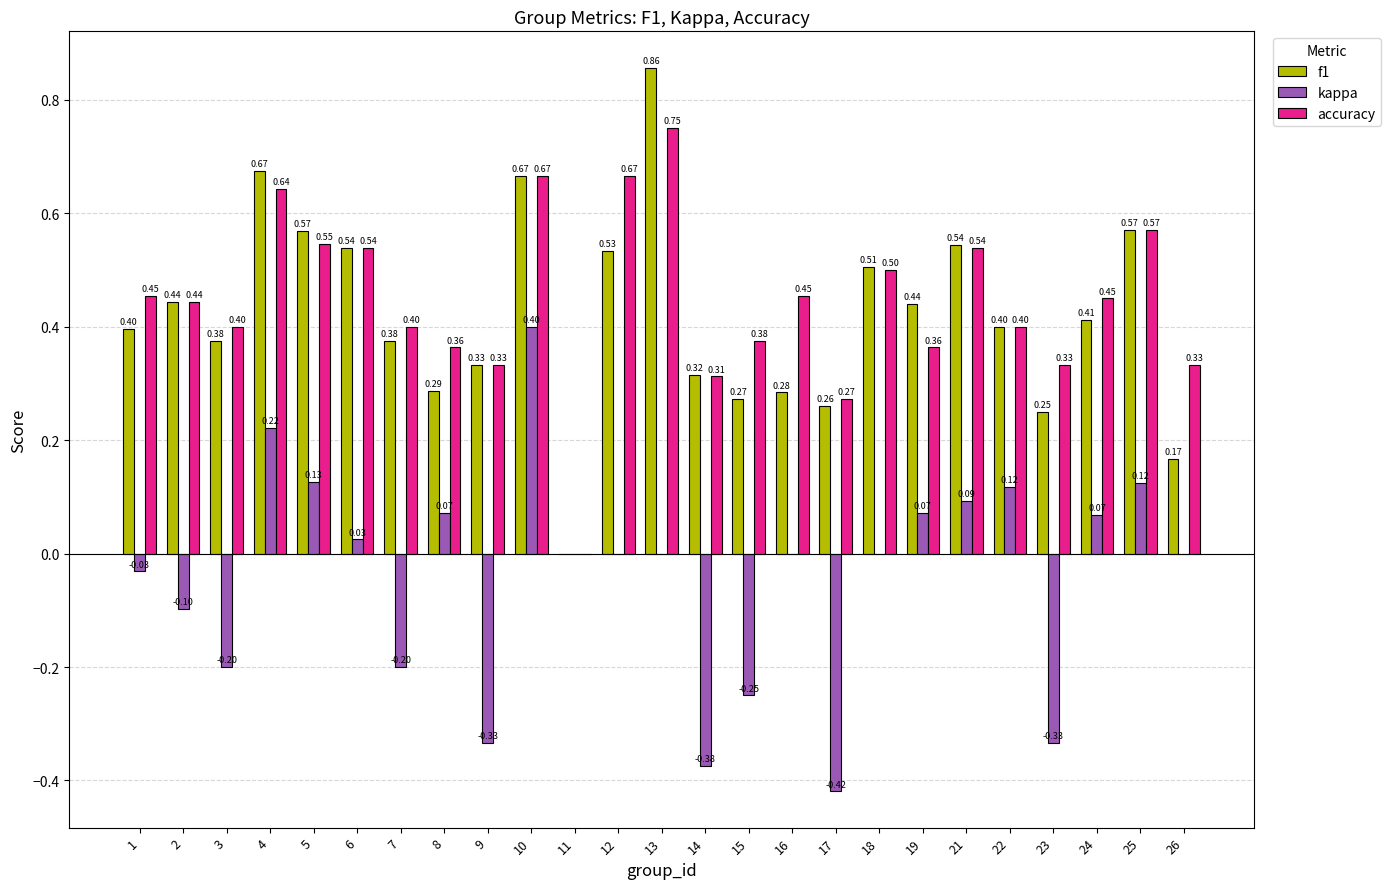

What is the sum of all f1 values?

10.5